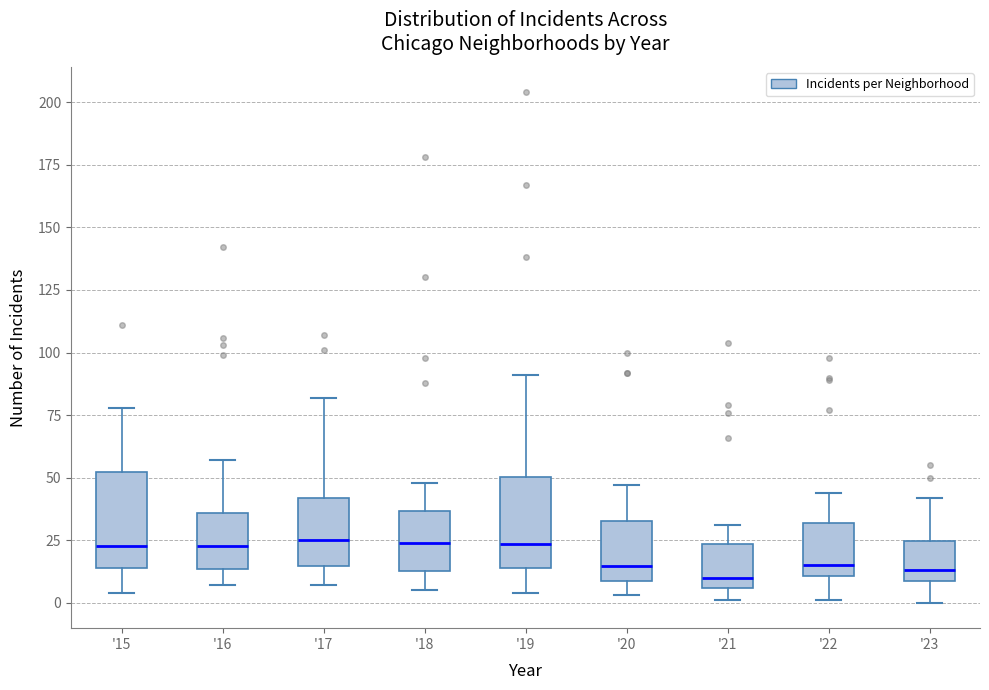

Where is the lower edge of the box for '16 on the y-axis? The values are not printed on the chart, so give them approximately, as read against the axis.

15